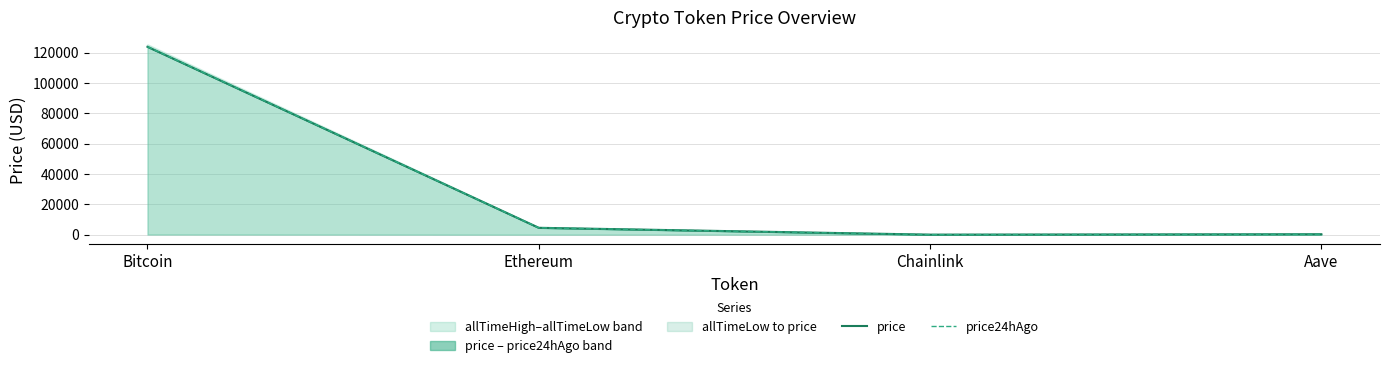

The price series shows 420.7 at Aave. True or false?

False